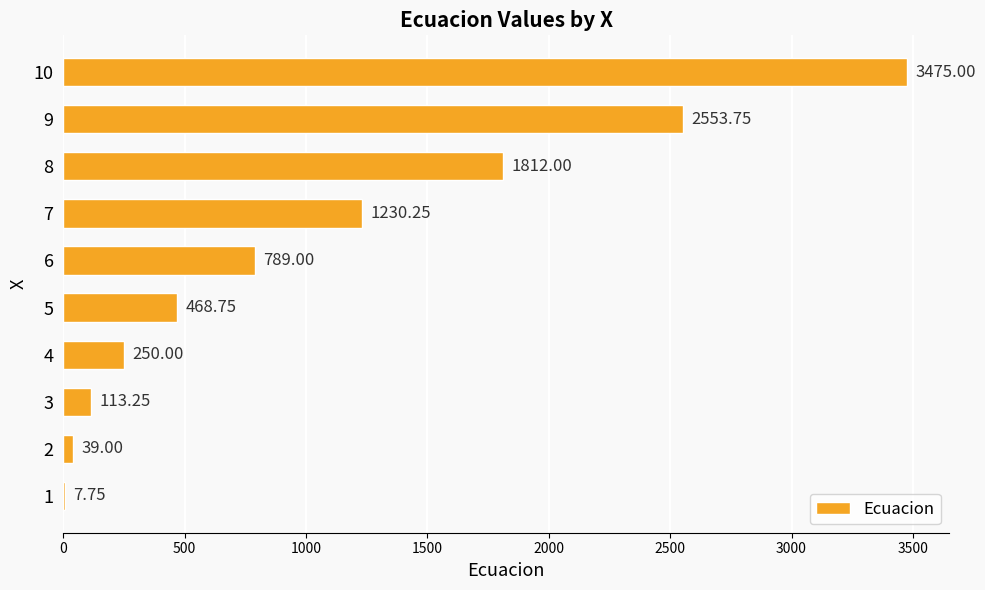

What is the sum of all values?

10738.8